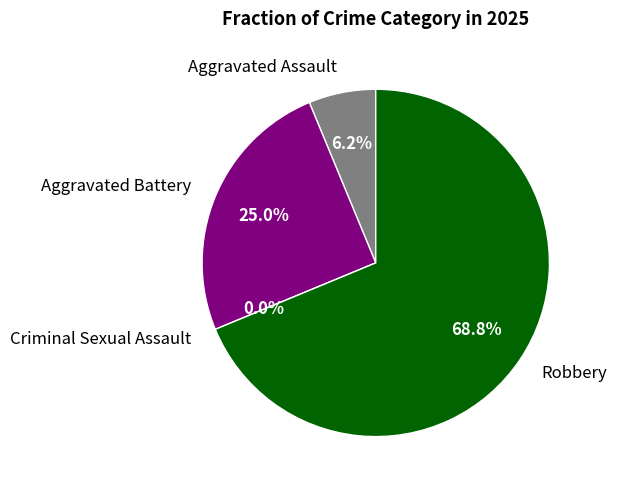

Is there any slice that represents more than half of the pie?

Yes